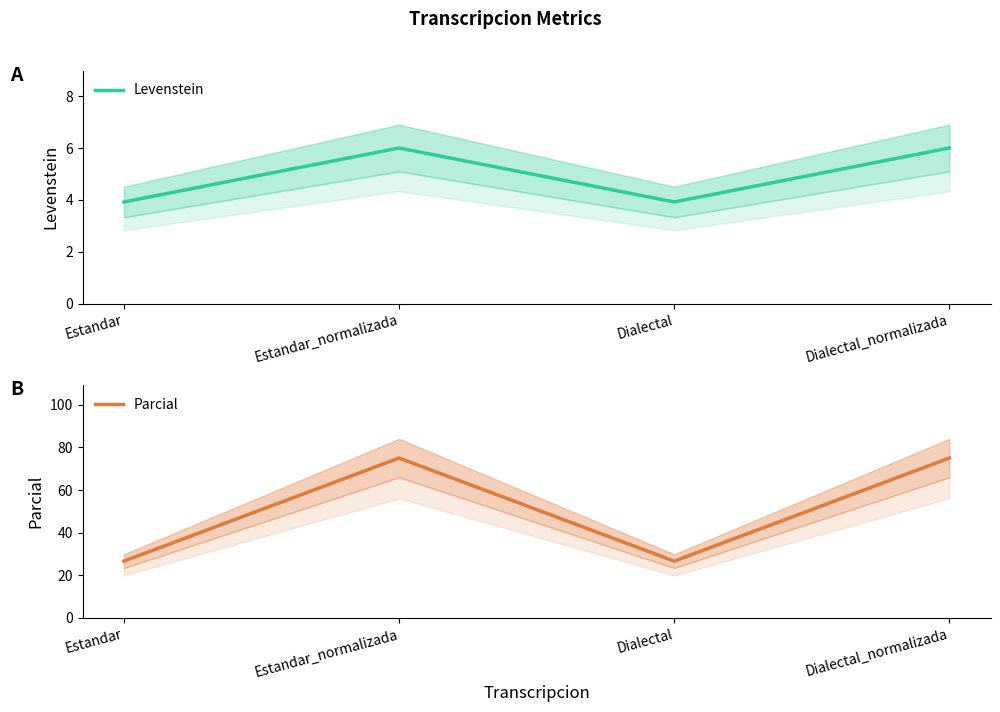

How many interior local valleys does the Parcial series have?

1